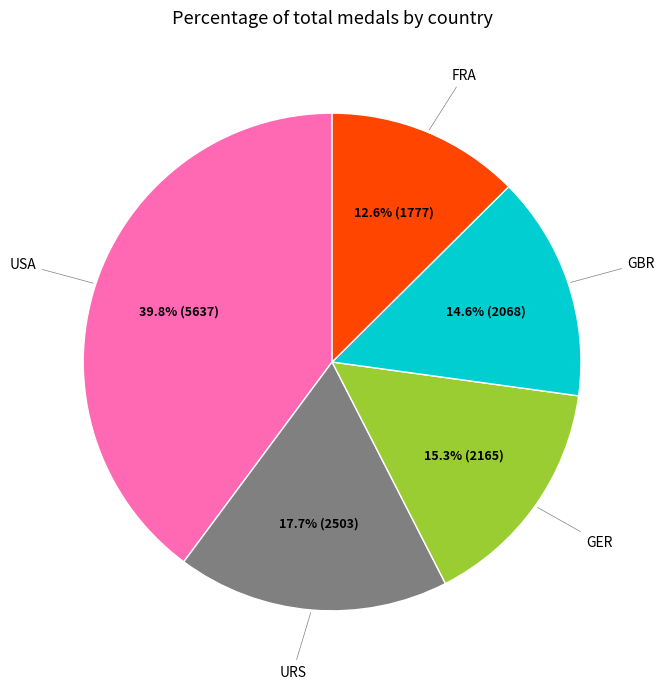

How many segments does this pie chart have?

5